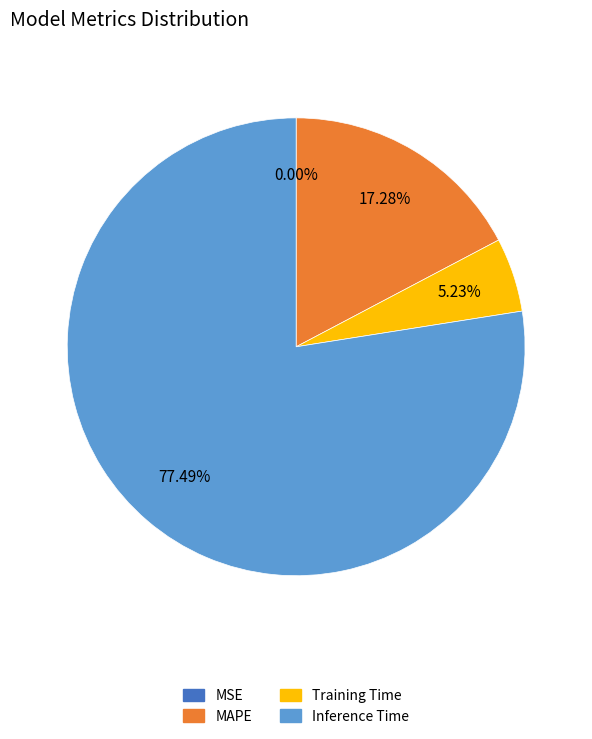

To the nearest percent, what is the average slice percentage?

25%